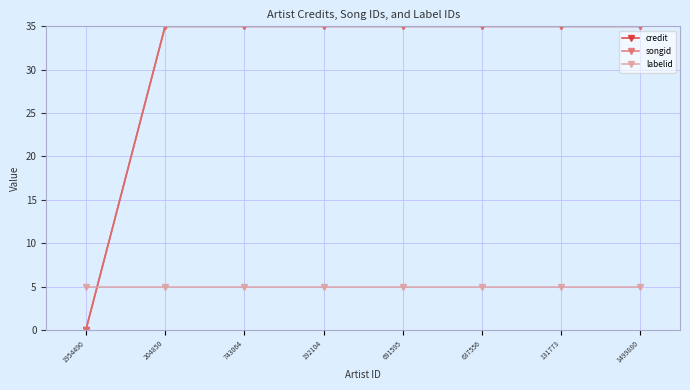

Which series has the largest total across all categories?

credit